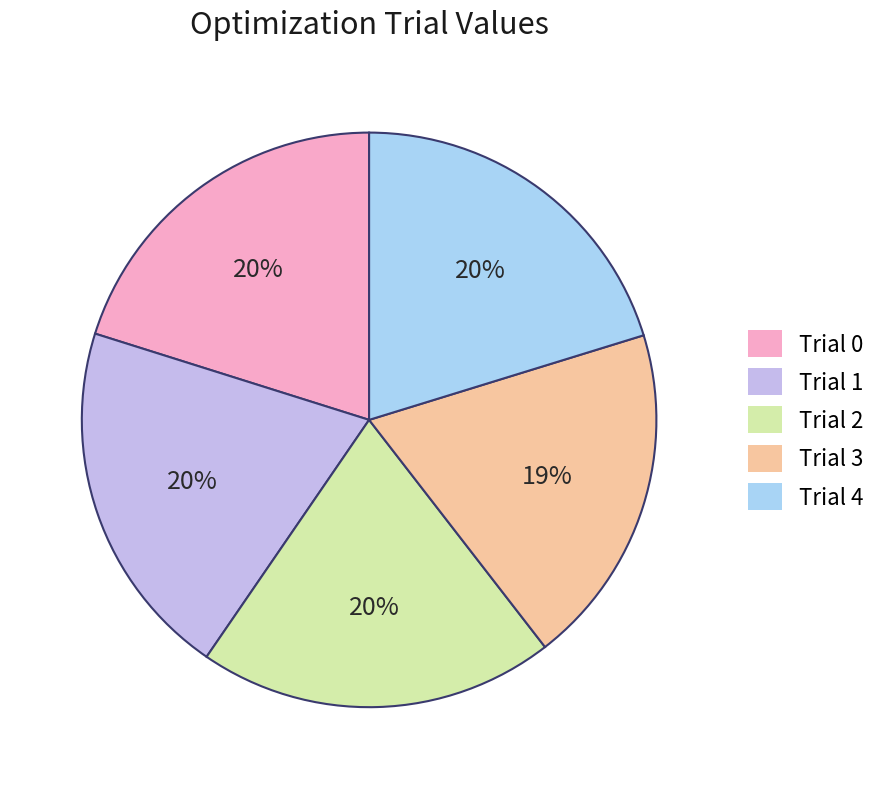

How many segments does this pie chart have?

5